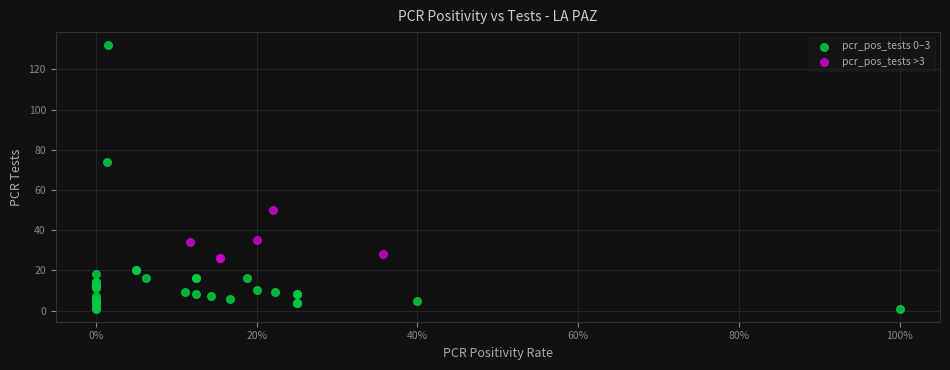

Which series contains the lowest Y value?

pcr_pos_tests 0–3